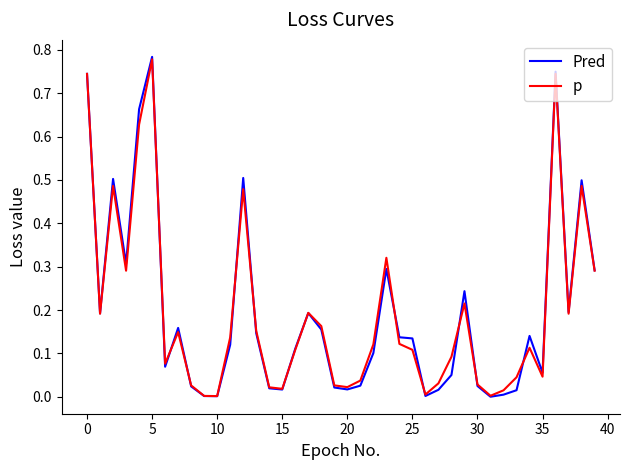

Which series has the largest range (max minus min)?

Pred